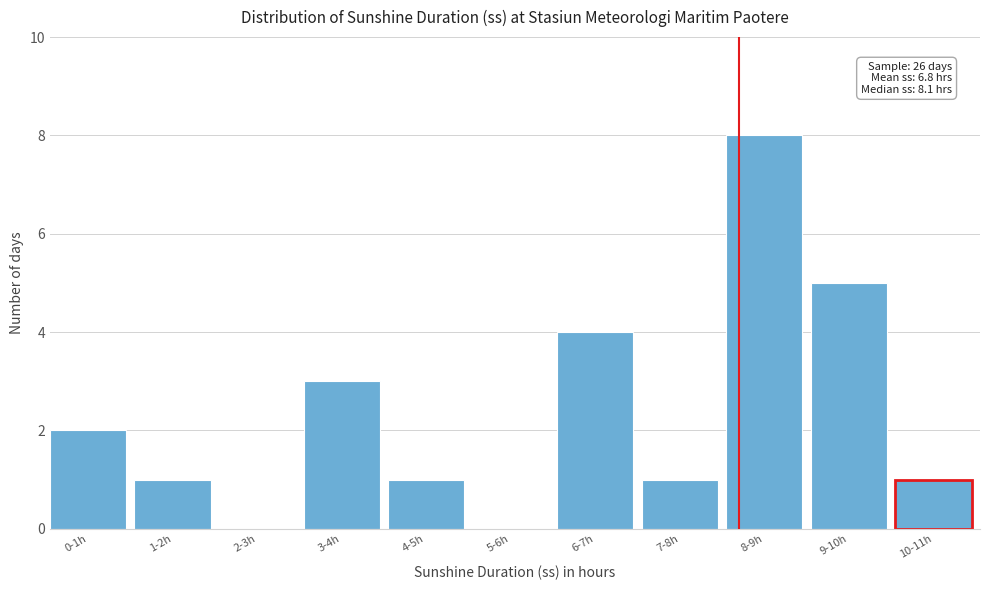

Reading left to right, extract all data points from this chart.

0-1h=2	1-2h=1	2-3h=0	3-4h=3	4-5h=1	5-6h=0	6-7h=4	7-8h=1	8-9h=8	9-10h=5	10-11h=1